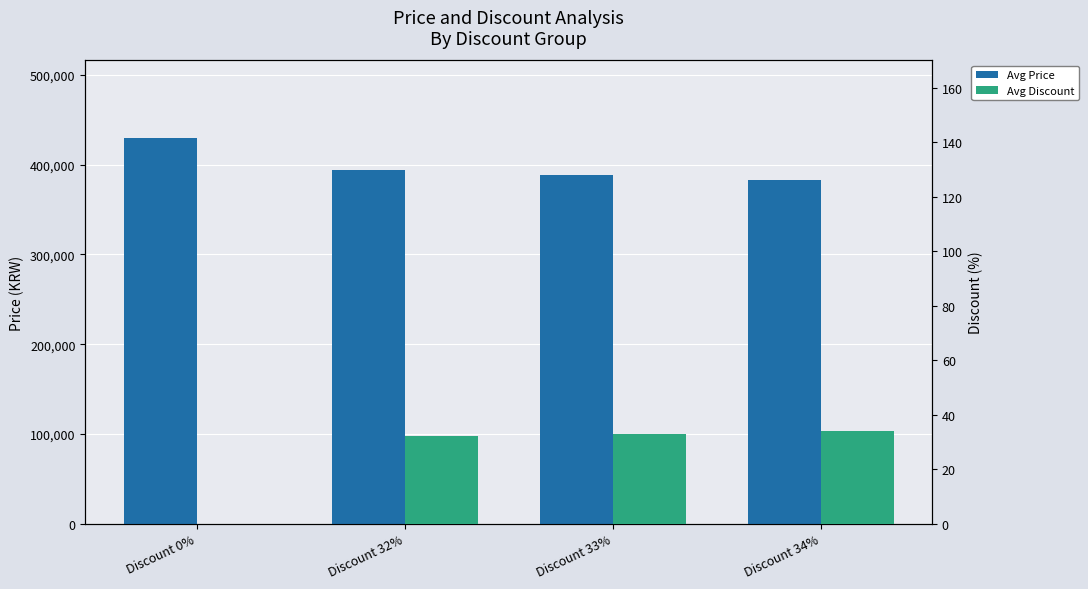

What is the difference between the maximum and second lowest values in the Avg Price series?

41400